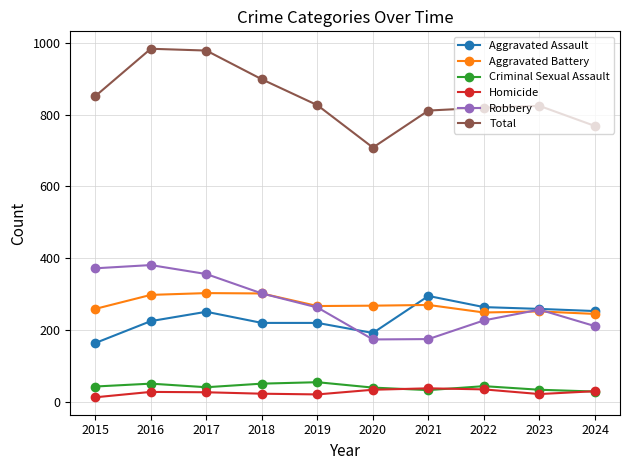

What is the difference between the maximum and minimum values in the Criminal Sexual Assault series?

26